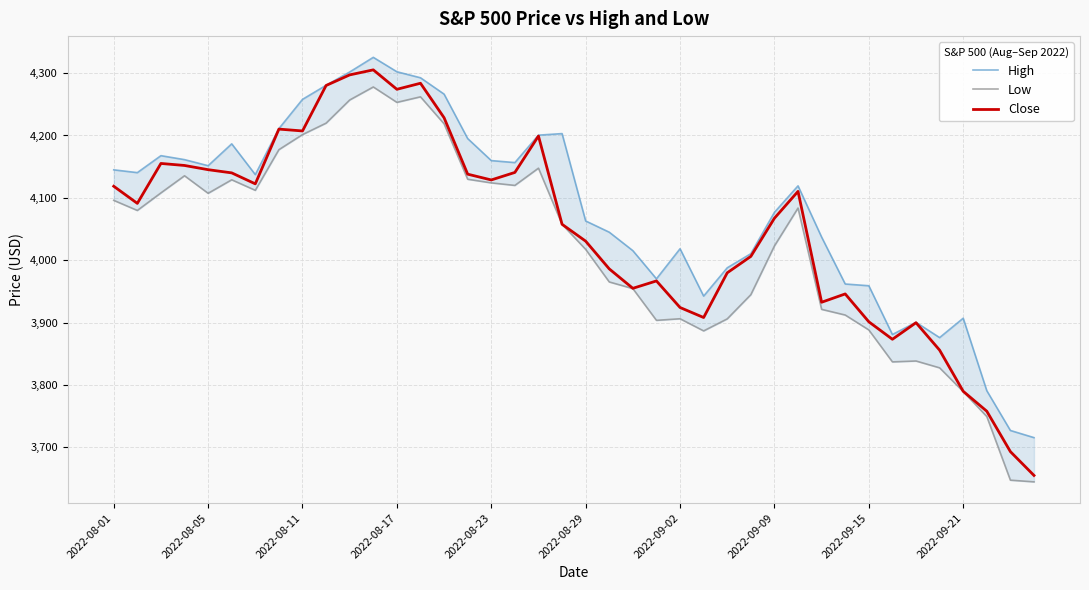

The value of Close at 2022-08-01 is 908.2. True or false?

False